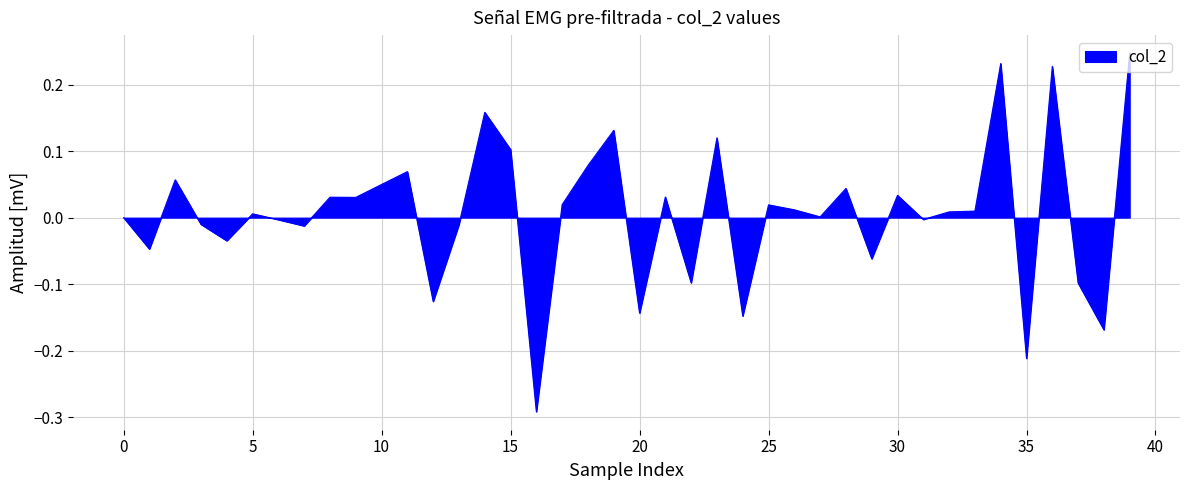

Reading left to right, transcribe all the data shown in this chart.

0.0	-0.0	0.1	-0.0	-0.0	0.0	-0.0	-0.0	0.0	0.0	0.0	0.1	-0.1	-0.0	0.2	0.1	-0.3	0.0	0.1	0.1	-0.1	0.0	-0.1	0.1	-0.1	0.0	0.0	0.0	0.0	-0.1	0.0	-0.0	0.0	0.0	0.2	-0.2	0.2	-0.1	-0.2	0.2